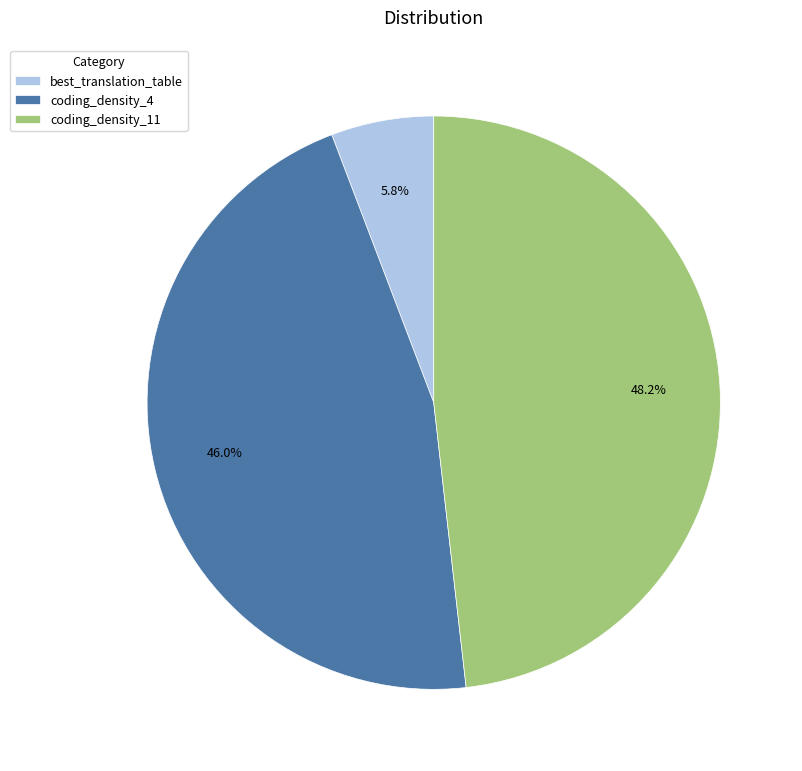

What is the smallest slice in the pie chart?

best_translation_table